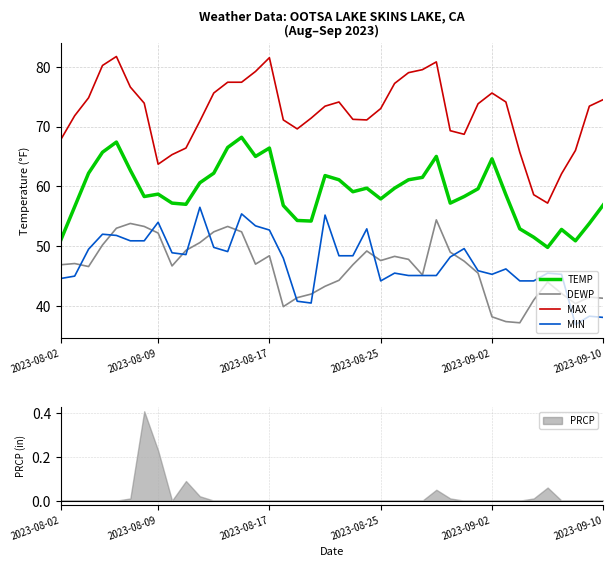

True or false: MIN and TEMP intersect in this chart.

False